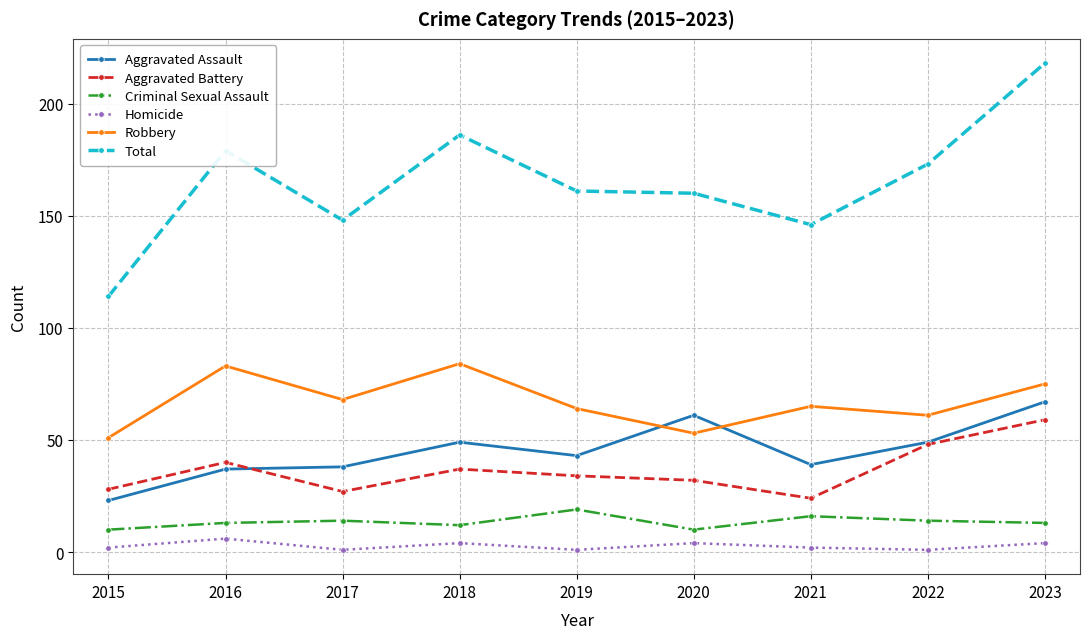

Which series has the largest total across all categories?

Total